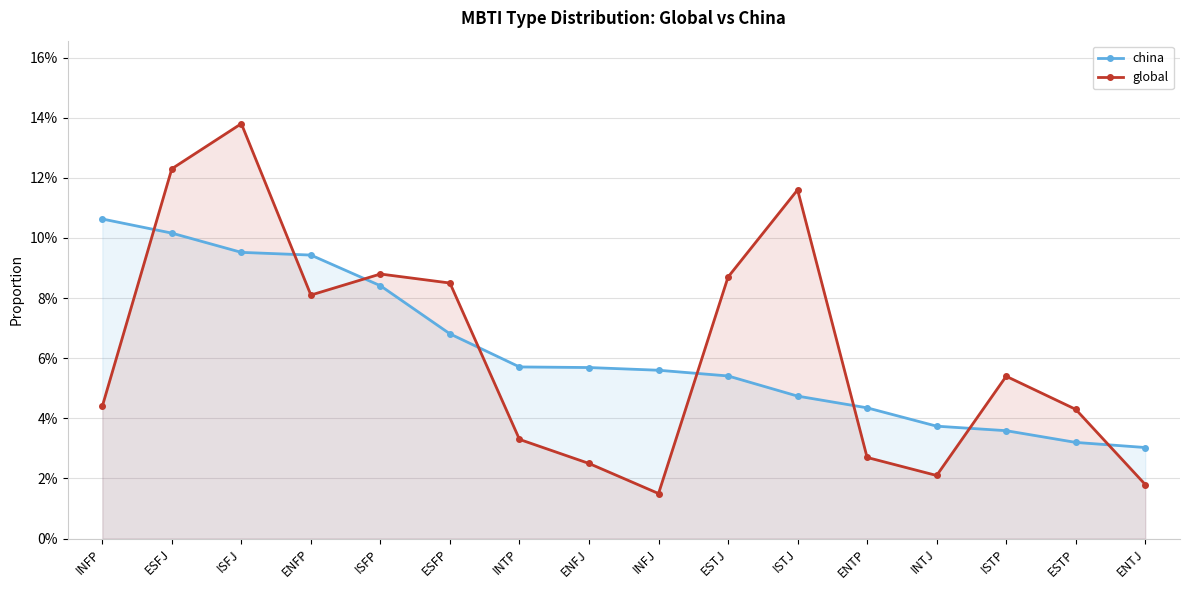

How many lines are shown in the chart?

2